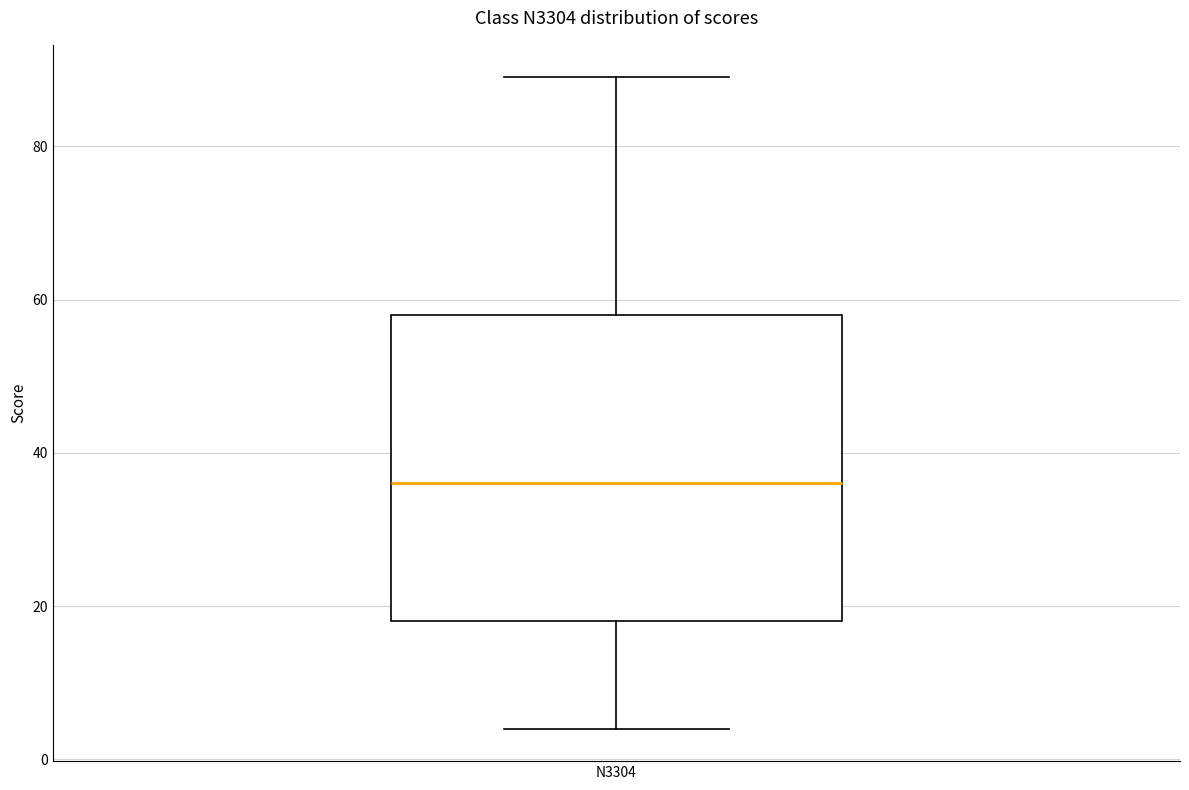

Where is the lower edge of the box for N3304 on the y-axis? The values are not printed on the chart, so give them approximately, as read against the axis.

18